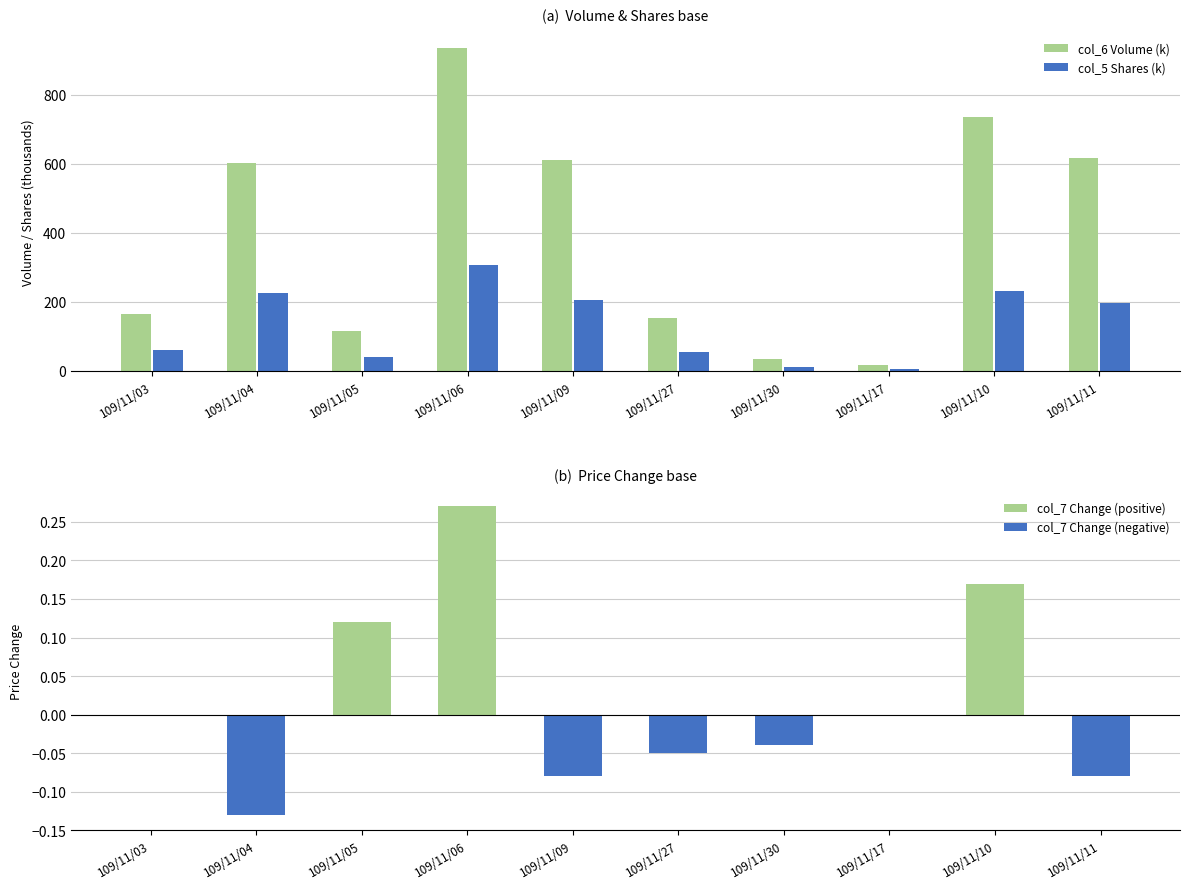

What value does the col_5 Shares (k) series have at 109/11/05?

41.0